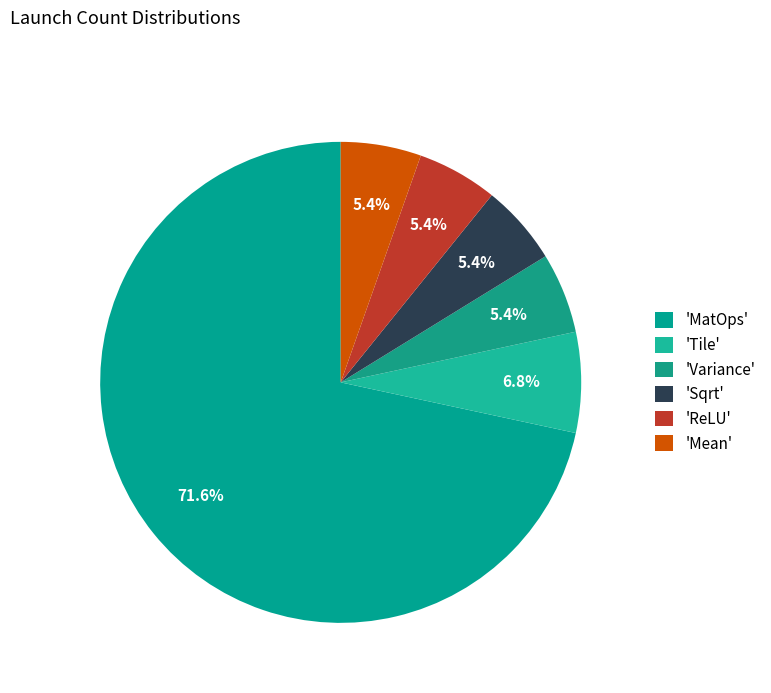

How many segments does this pie chart have?

6